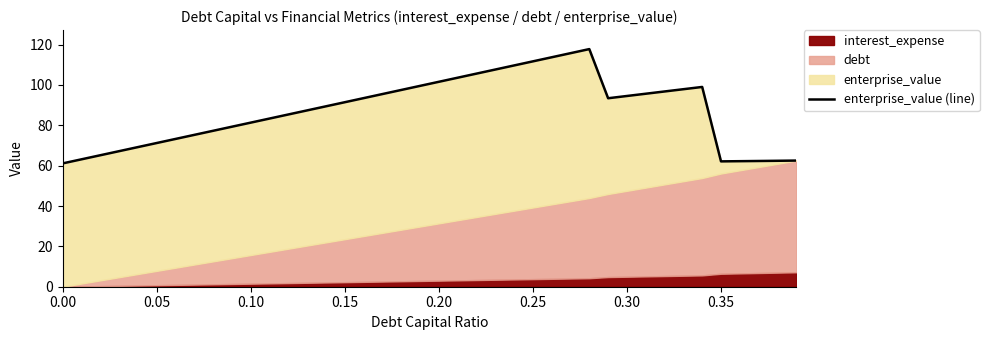

What is the average value?

87.0